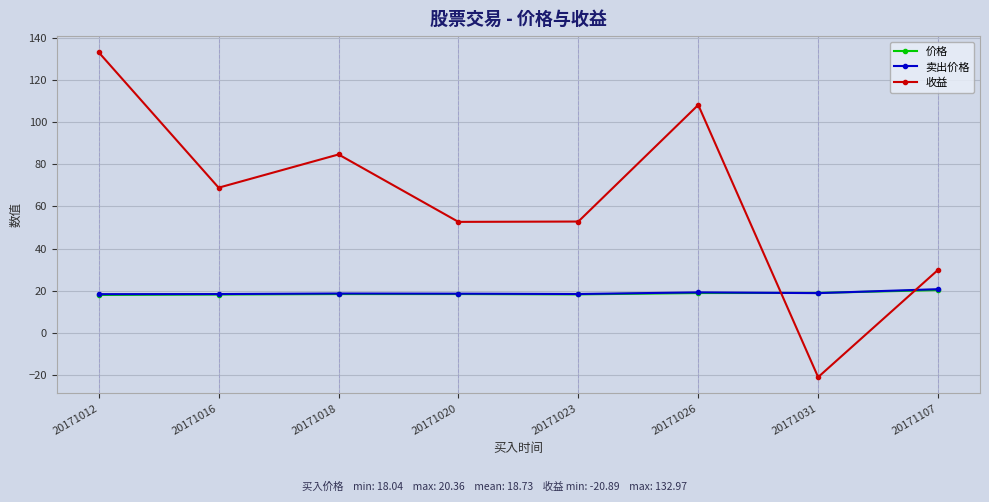

Which category has the highest value across all series?

20171012